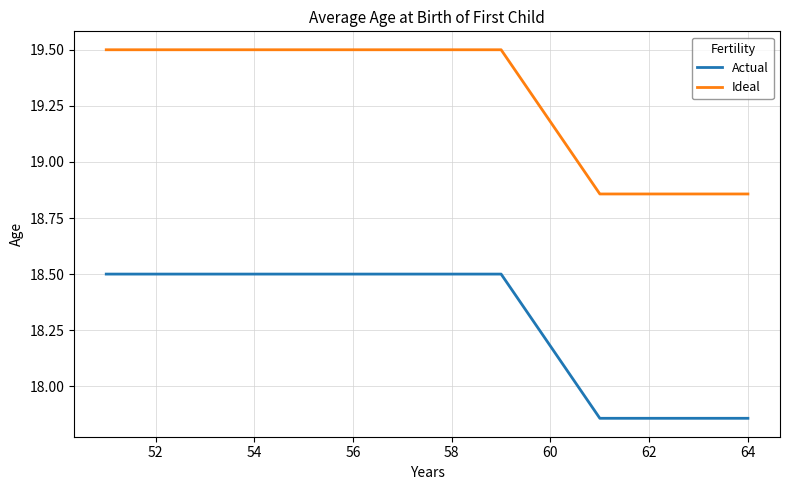

True or false: Ideal and Actual cross at least once.

False